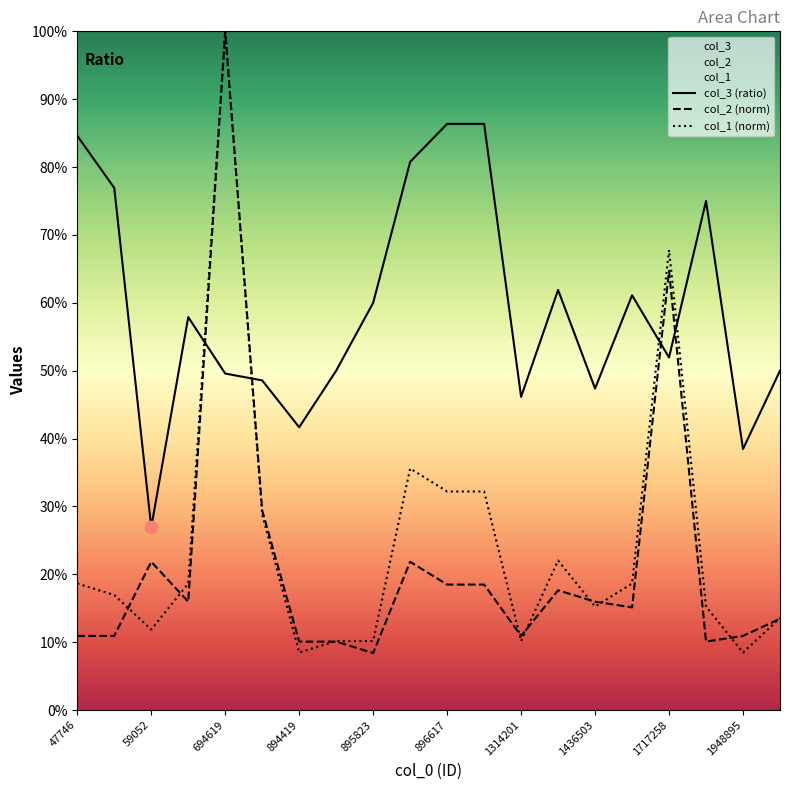

Which series reaches the maximum Y coordinate?

col_2 (norm)